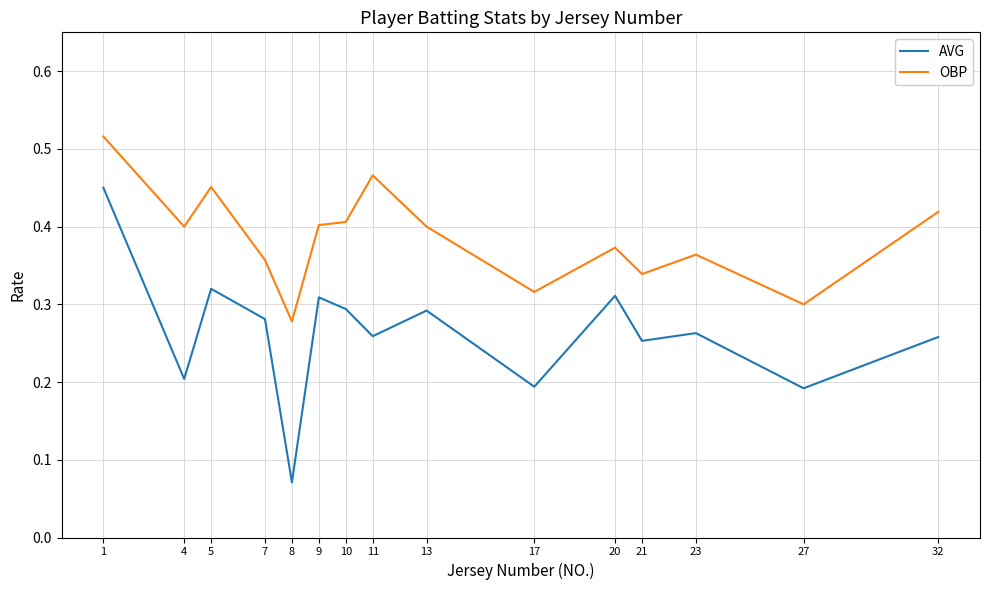

True or false: OBP and AVG intersect in this chart.

False